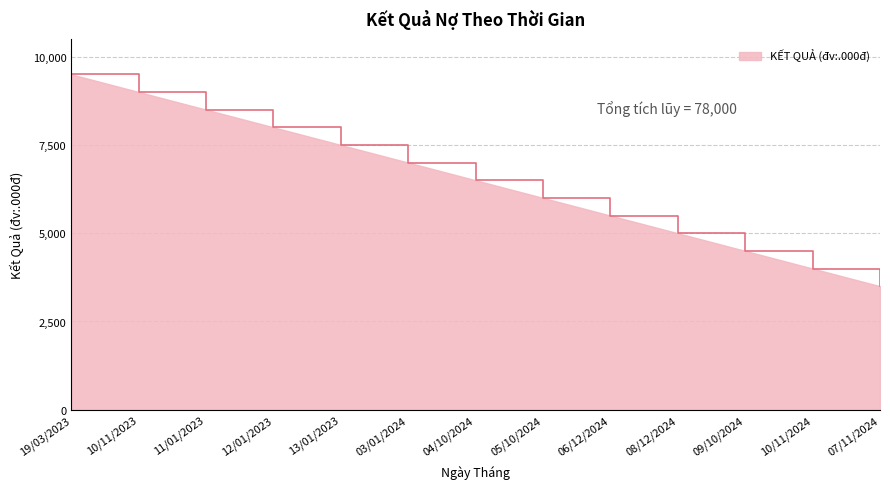

Rank the categories by value from lowest to highest.

07/11/2024, 10/11/2024, 09/10/2024, 08/12/2024, 06/12/2024, 05/10/2024, 04/10/2024, 03/01/2024, 13/01/2023, 12/01/2023, 11/01/2023, 10/11/2023, 19/03/2023